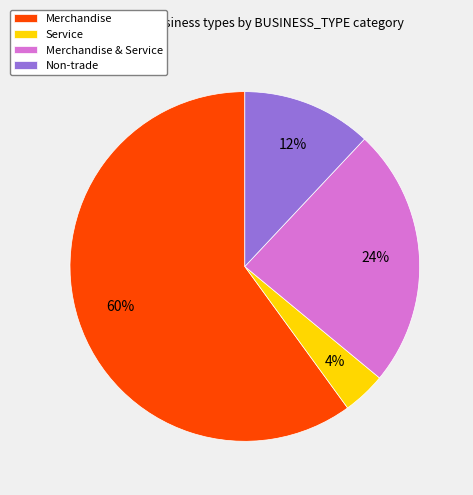

Approximately how many times larger is the value at Merchandise compared to Merchandise & Service?

2.5